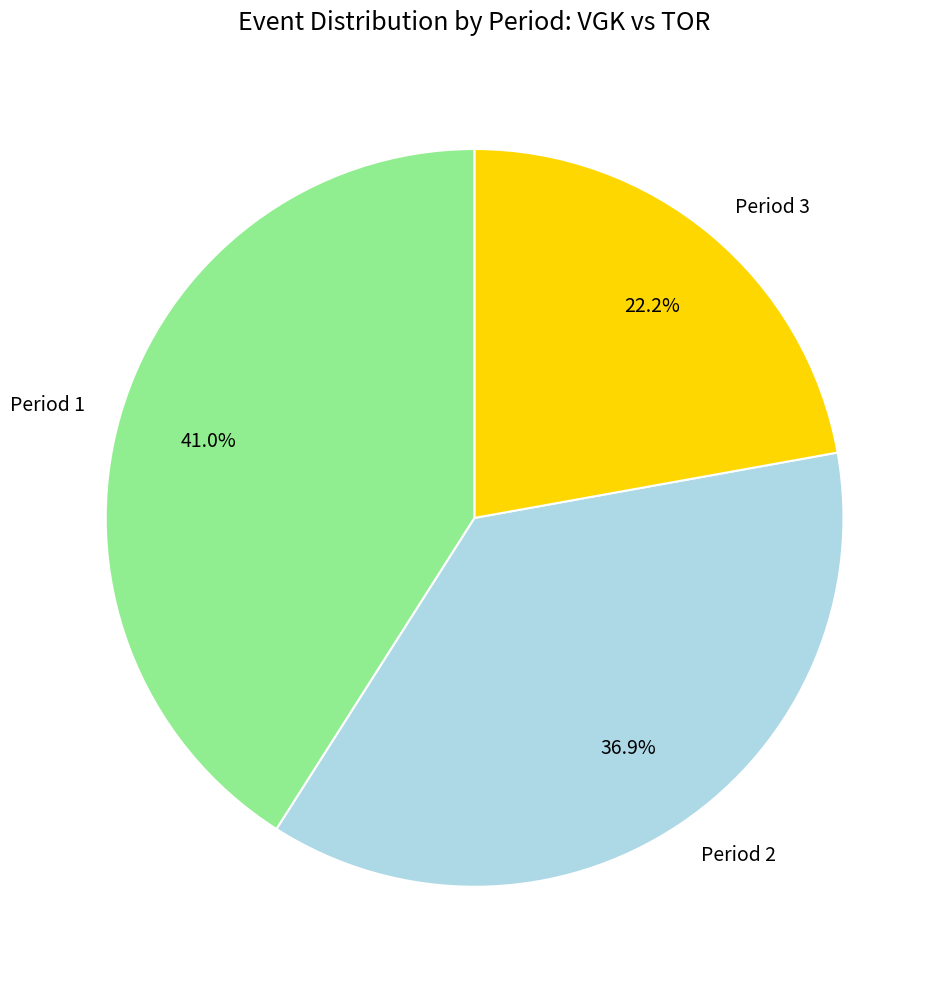

What percentage do Period 1 and Period 3 together represent?

63.1%